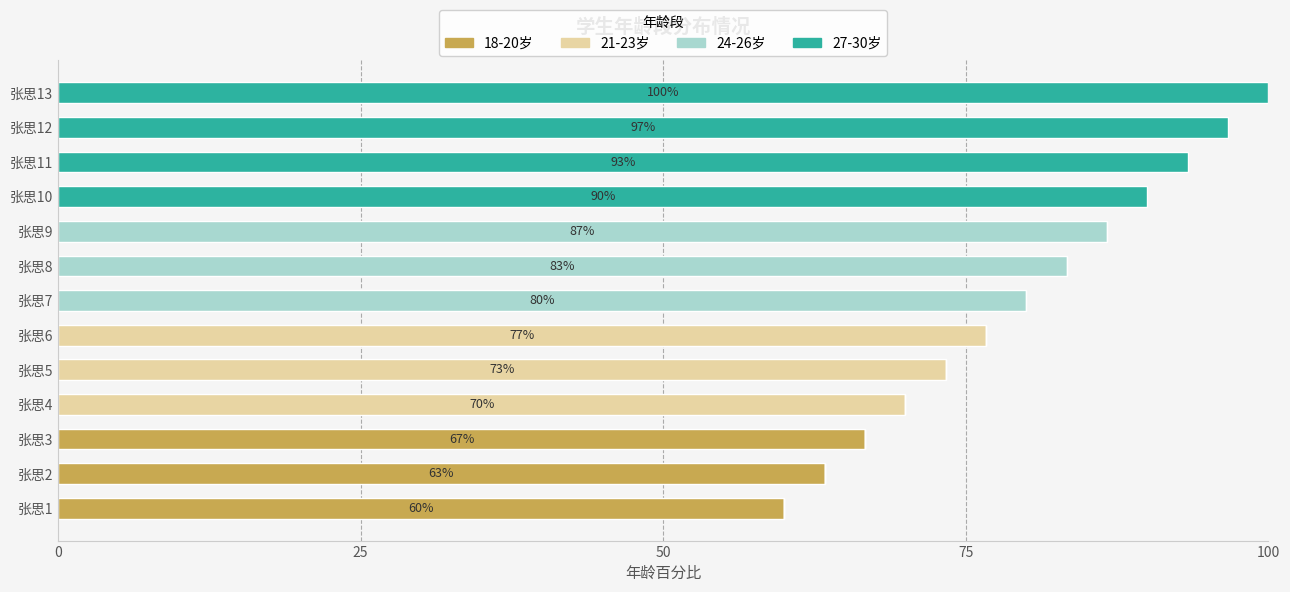

What are all the series names shown in the legend?

18-20岁, 21-23岁, 24-26岁, 27-30岁